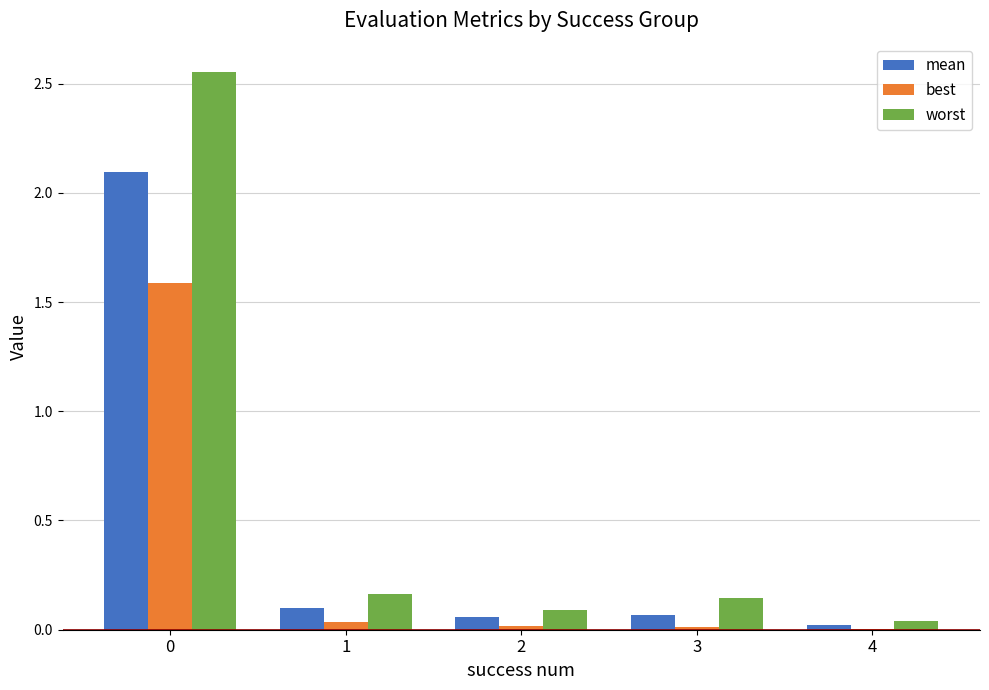

Which series has the largest total across all categories?

worst